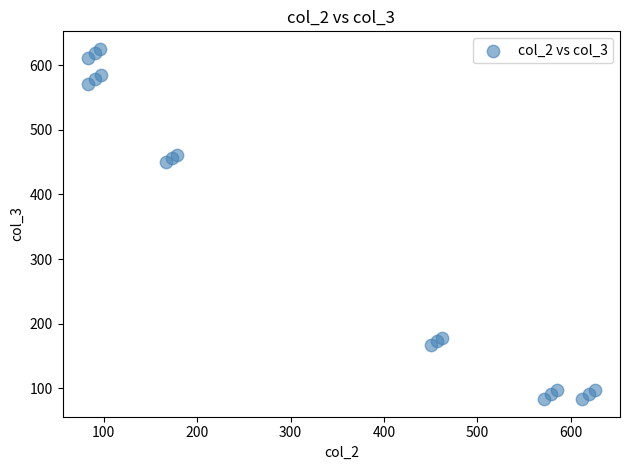

What Y value in the scatter plot is closest to 354?

450.6